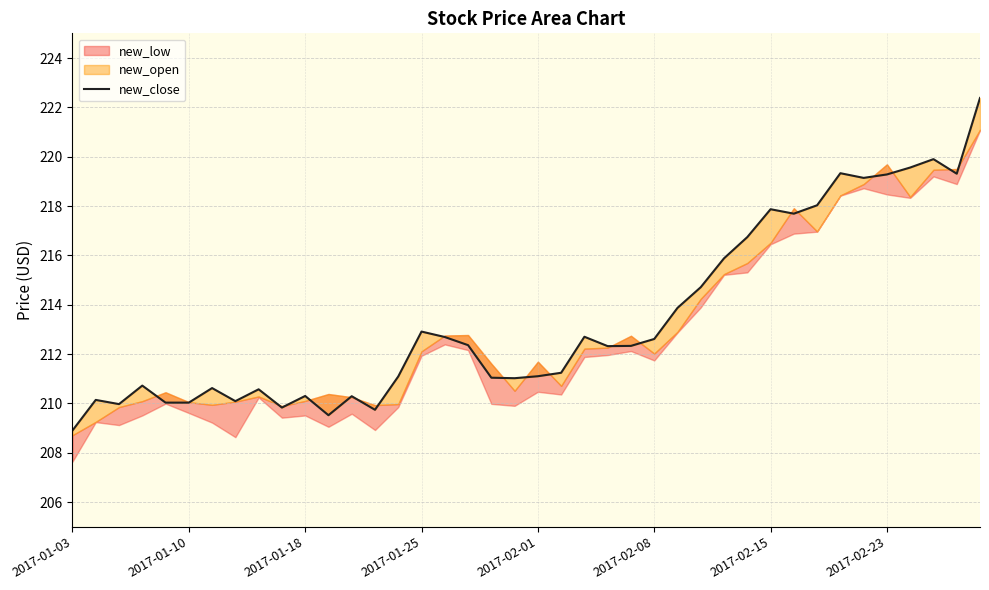

What is the difference between the maximum and second lowest values?

12.9